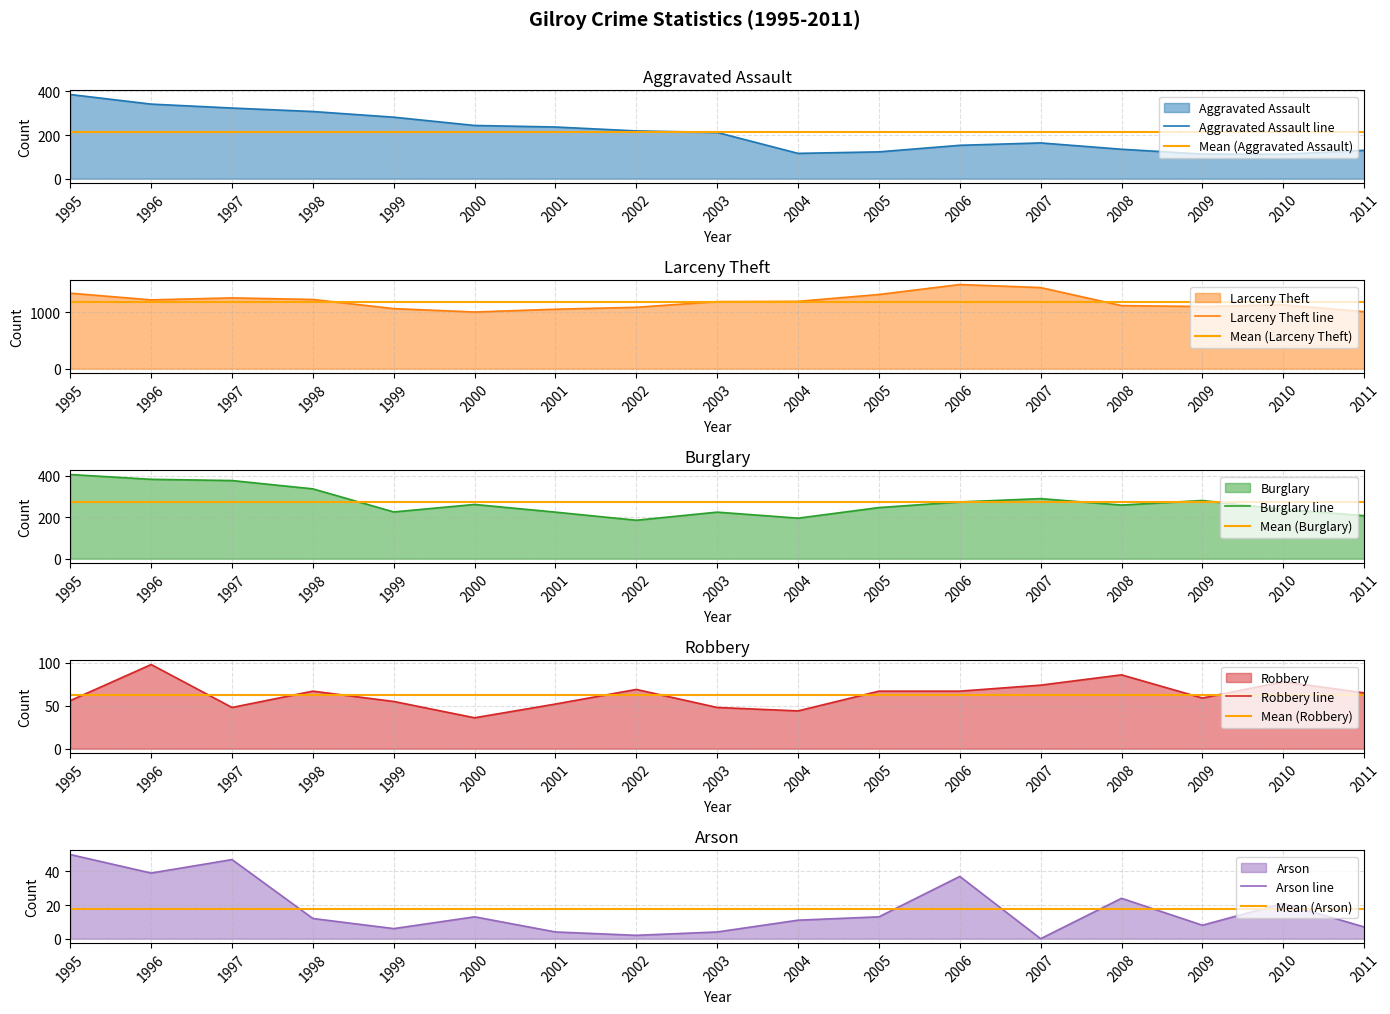

How many data points in Larceny Theft are less than 1183?

8